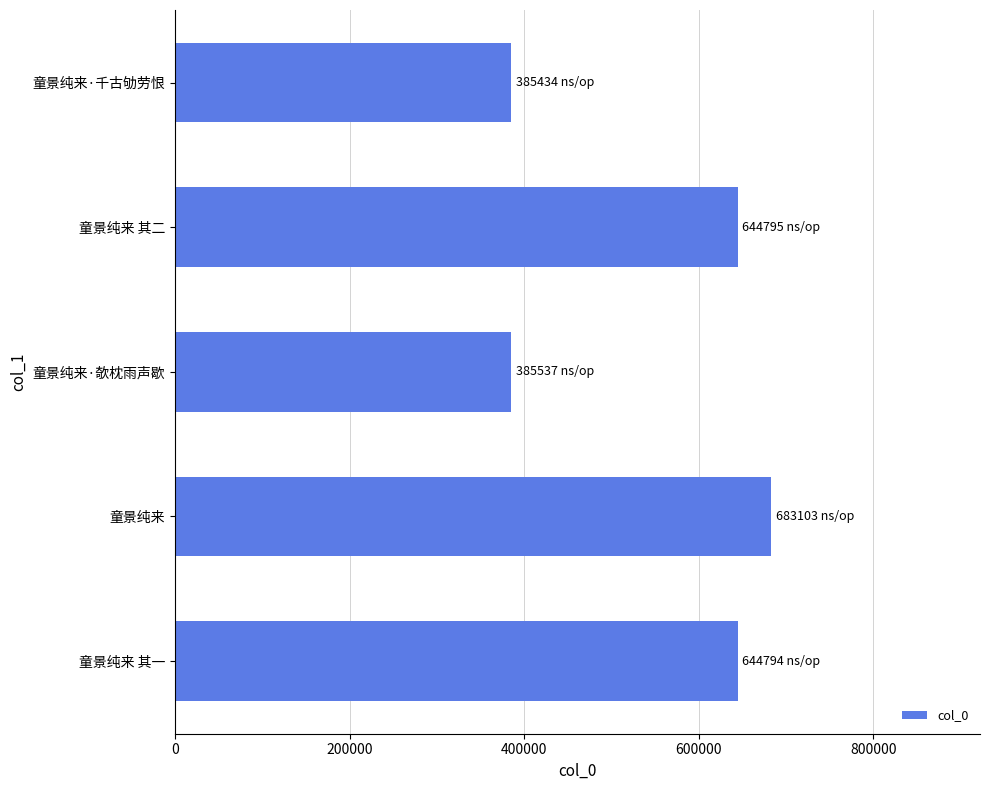

What is the difference between the maximum and minimum values?

297669